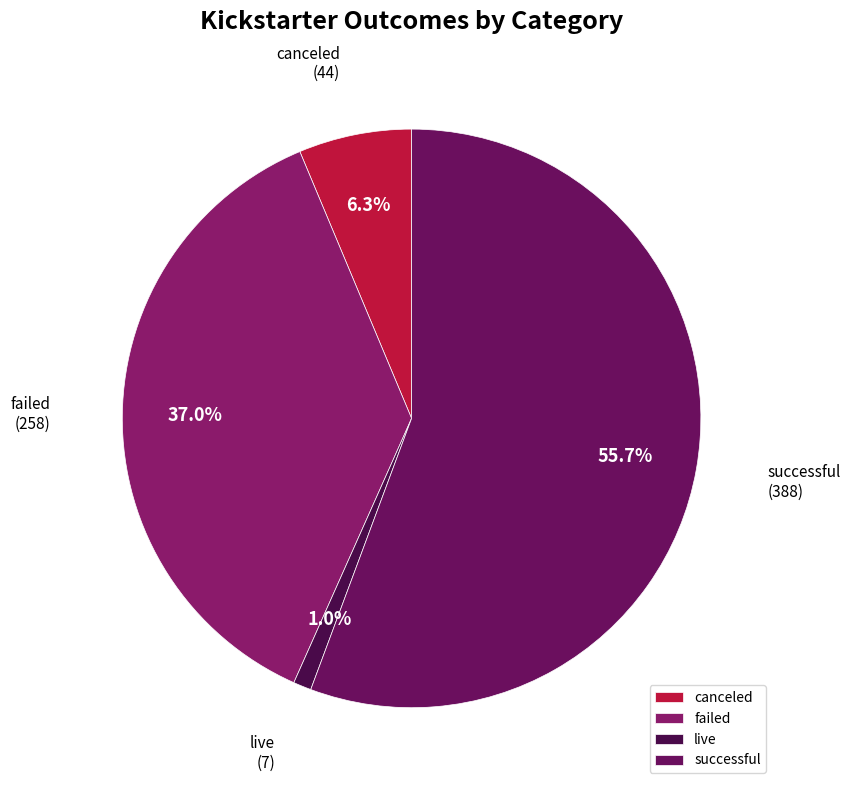

Between successful and canceled, which is larger?

successful